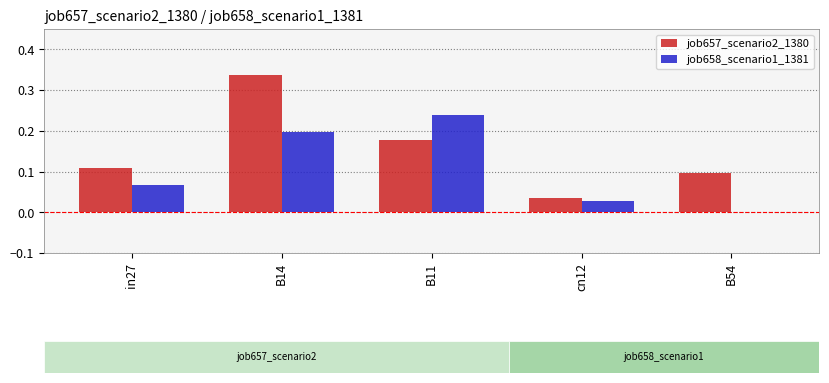

Between B14 and cn12, which series saw the biggest shift?

job657_scenario2_1380